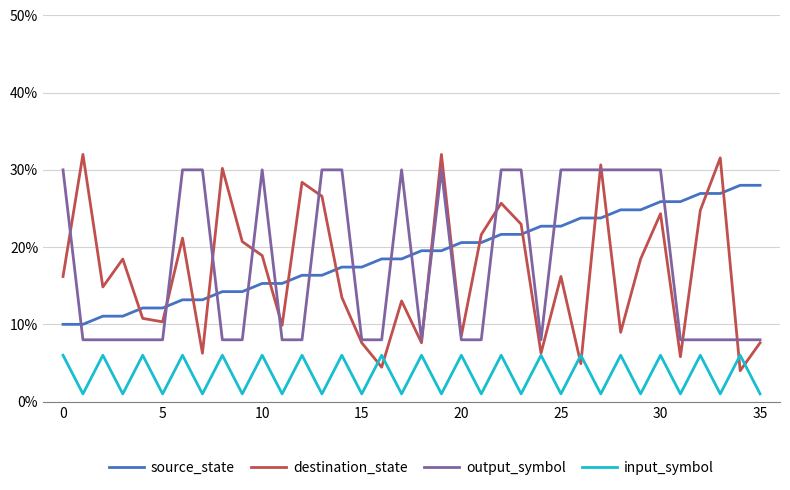

Rank the series by their maximum value, from lowest to highest.

input_symbol, source_state, output_symbol, destination_state